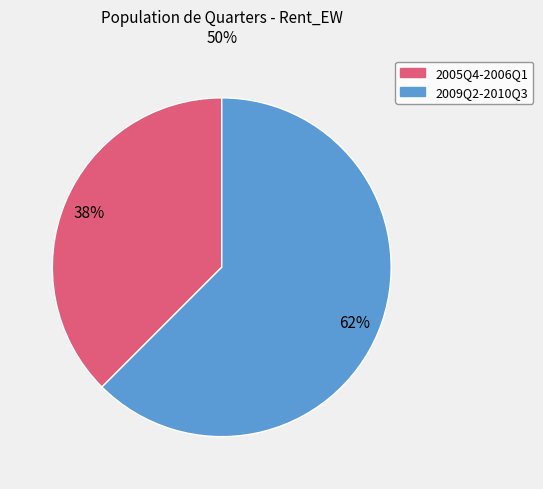

To the nearest percent, what is the average slice percentage?

50%